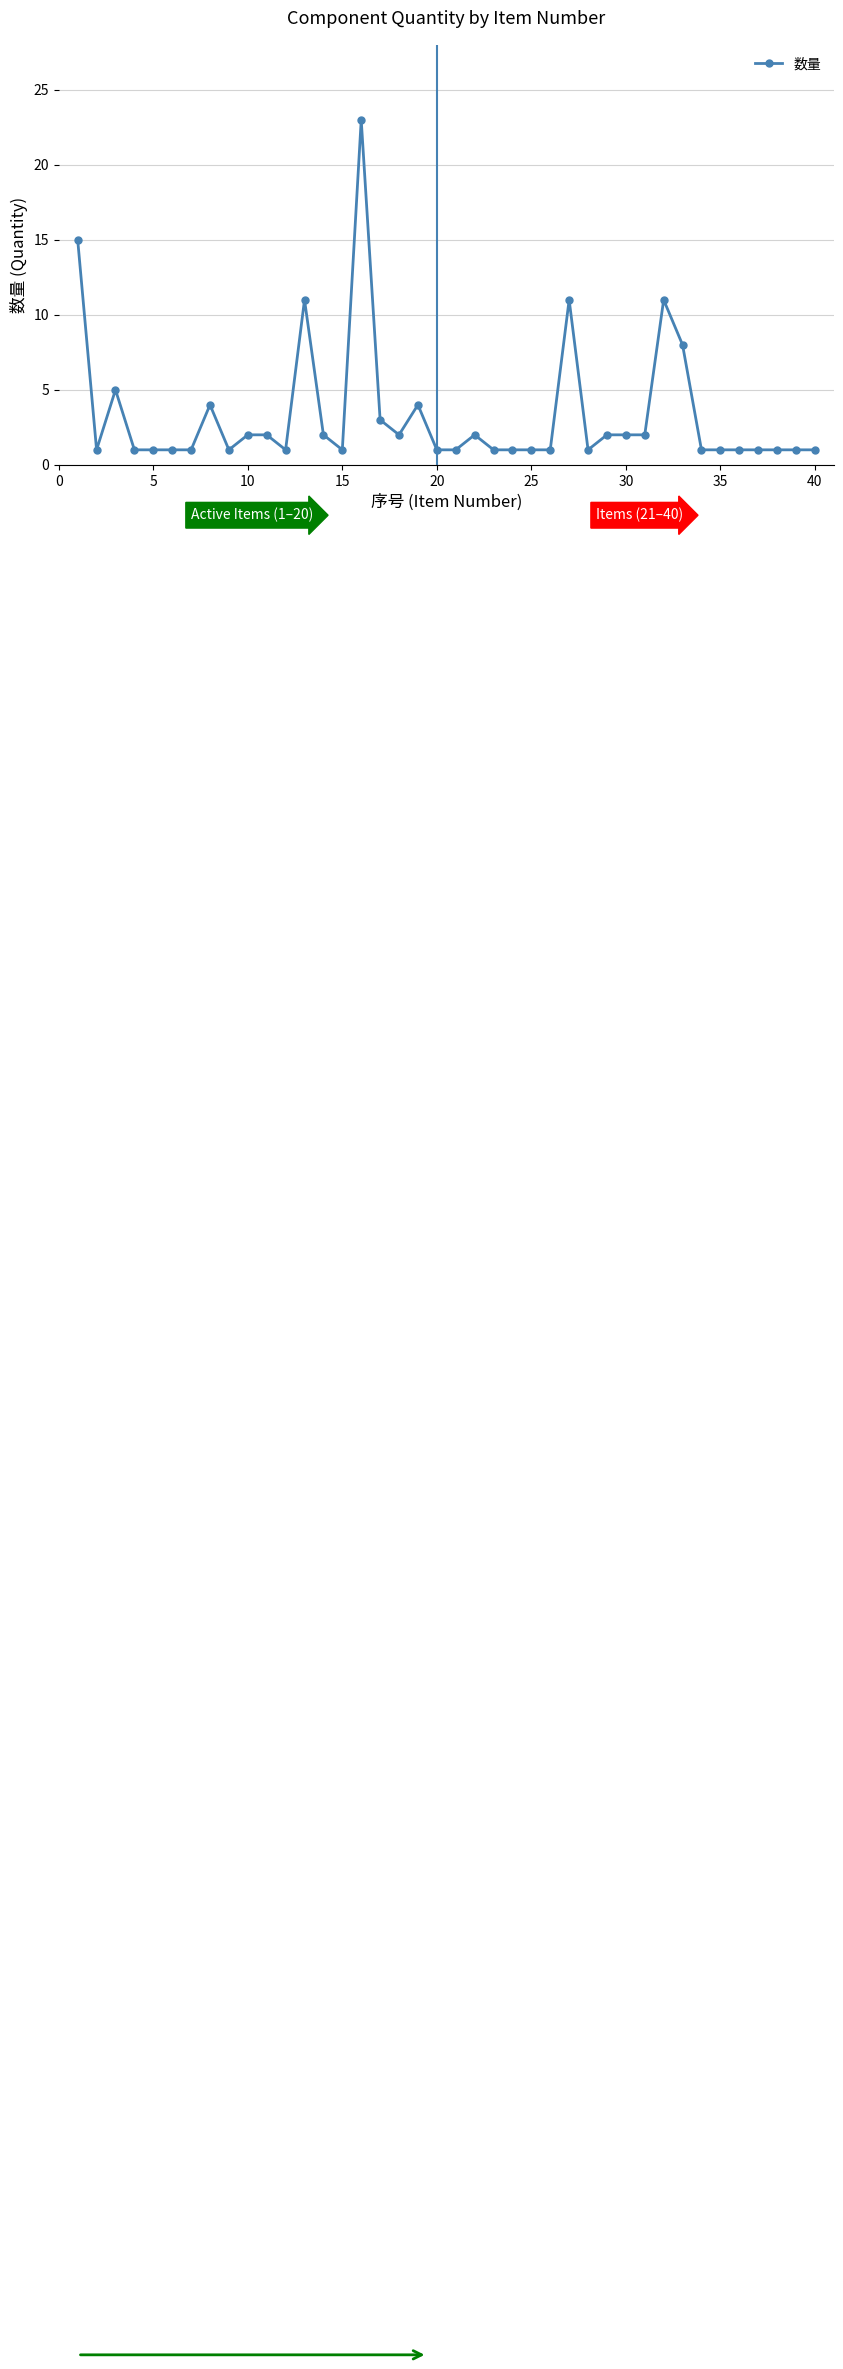

What is the difference between the second highest and second lowest values?

14